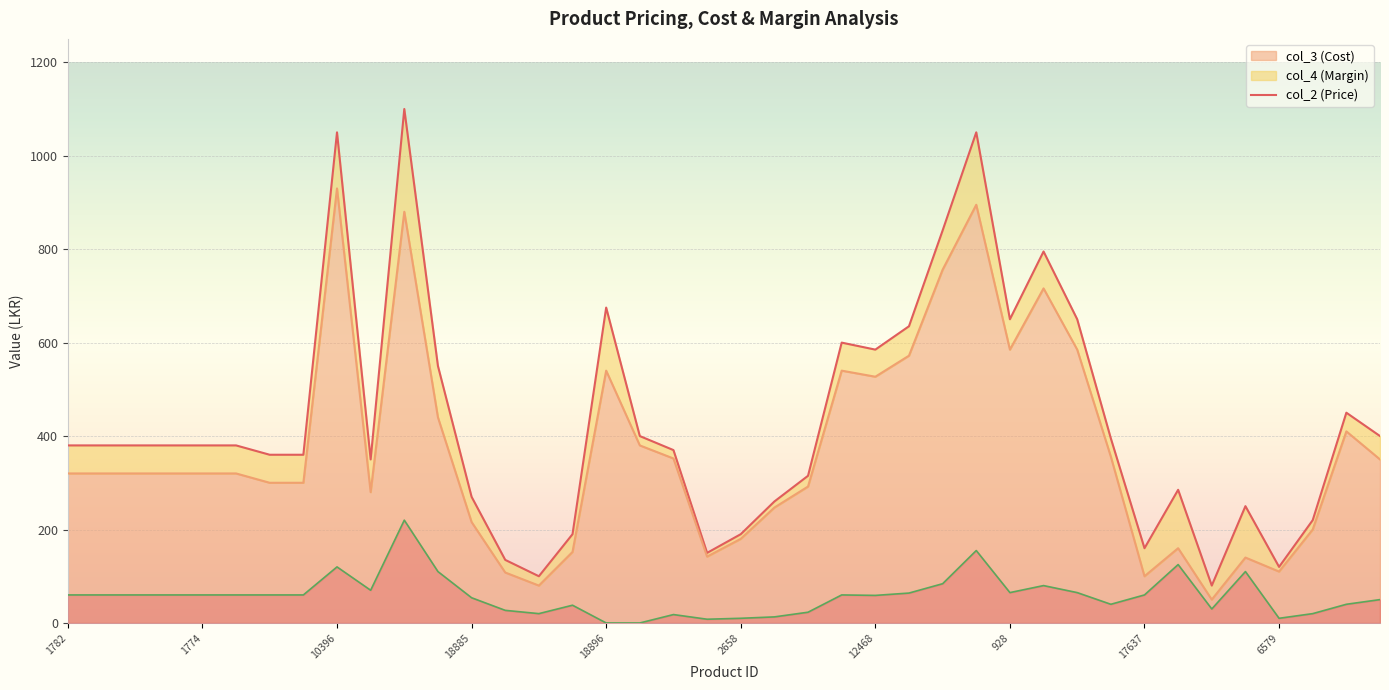

How many values in the col_2 (Price) series are below 380?

18